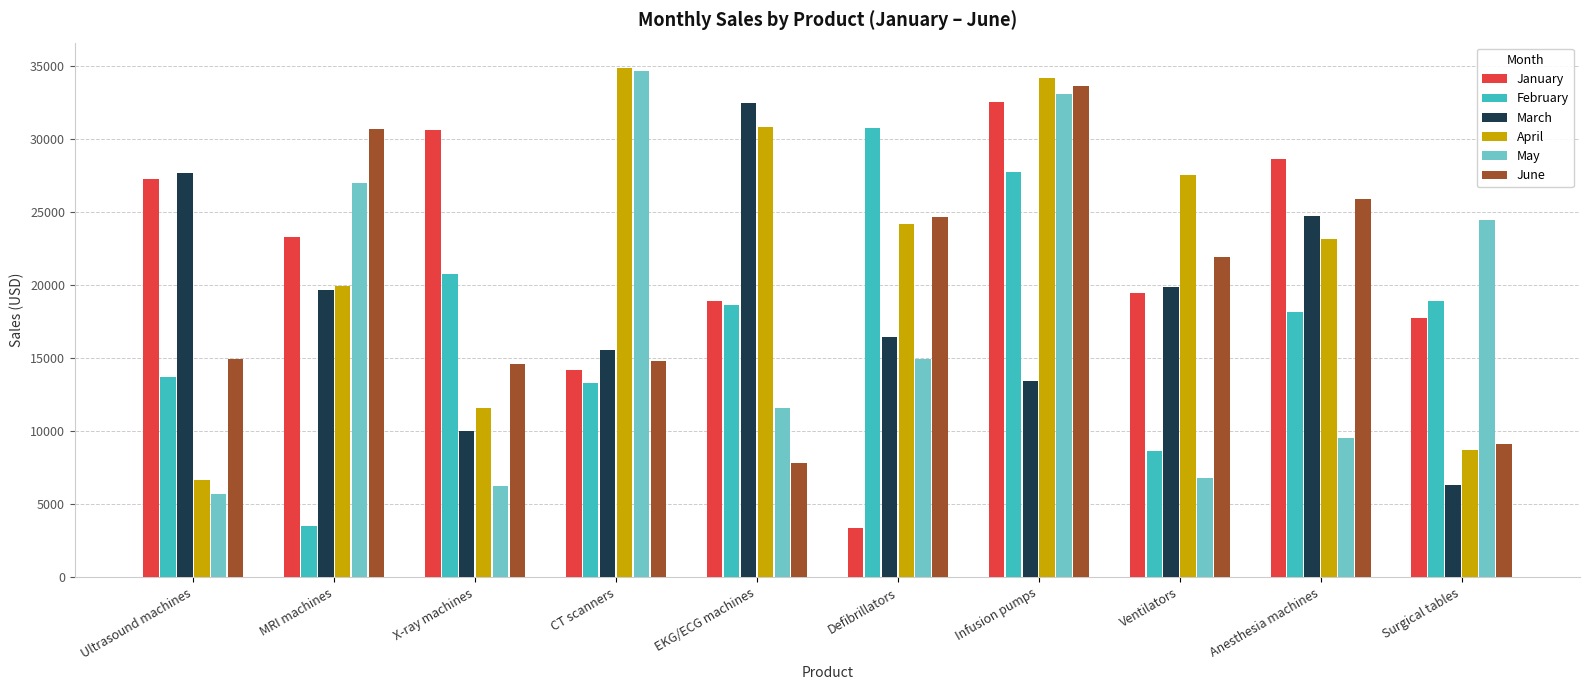

What is the difference between the maximum and minimum values in the May series?

29010.1